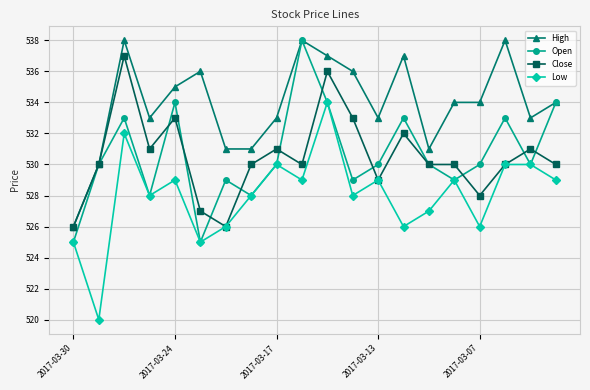

True or false: Low has more than 0 interior local peaks.

True